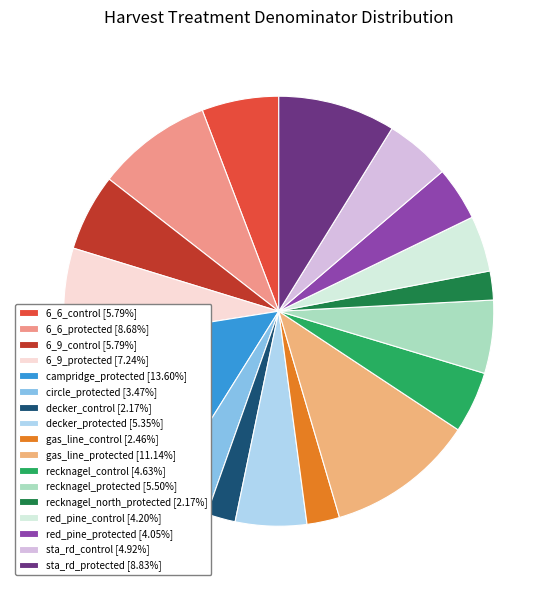

True or false: recknagel_control accounts for 10% of the total.

False